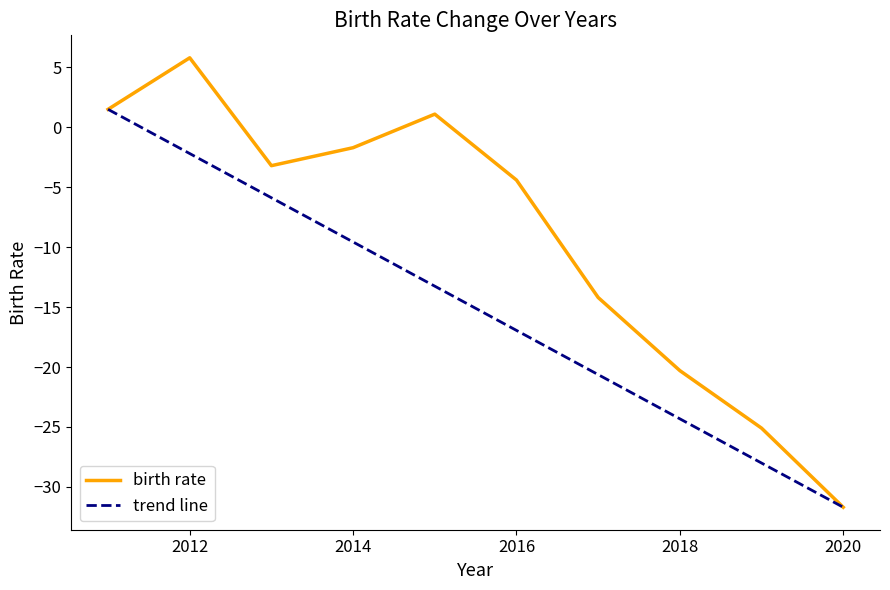

What is the sum of all trend line values?

-151.0